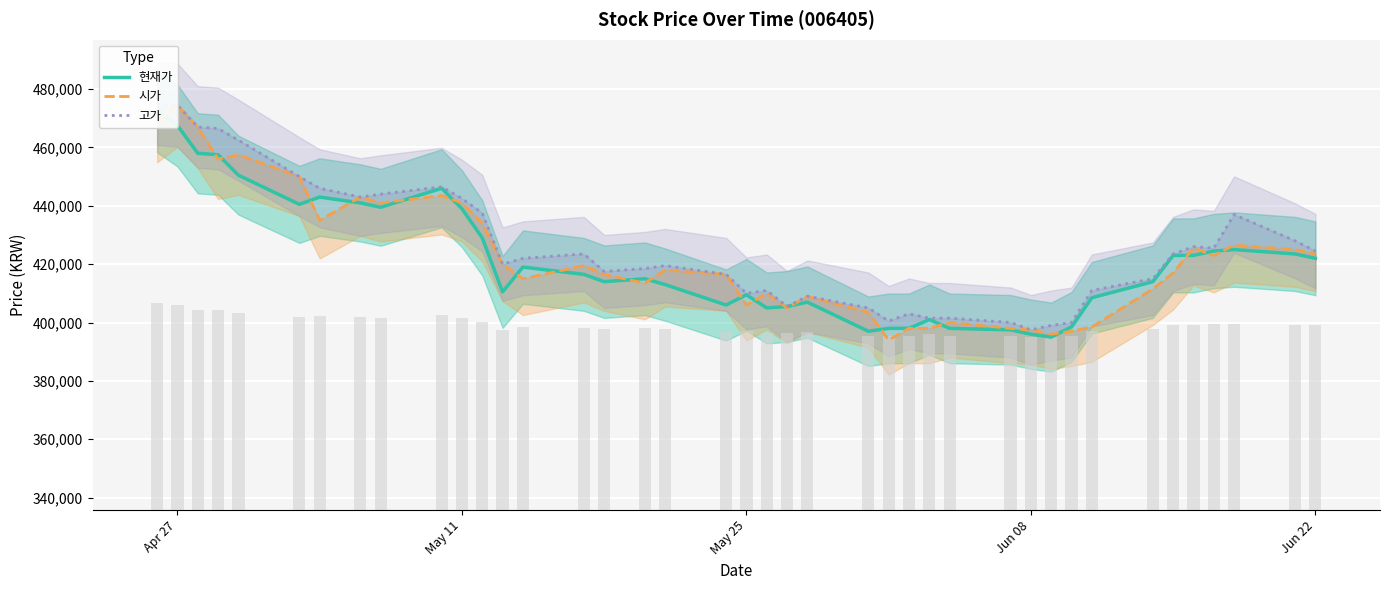

How many series are shown in this chart?

3